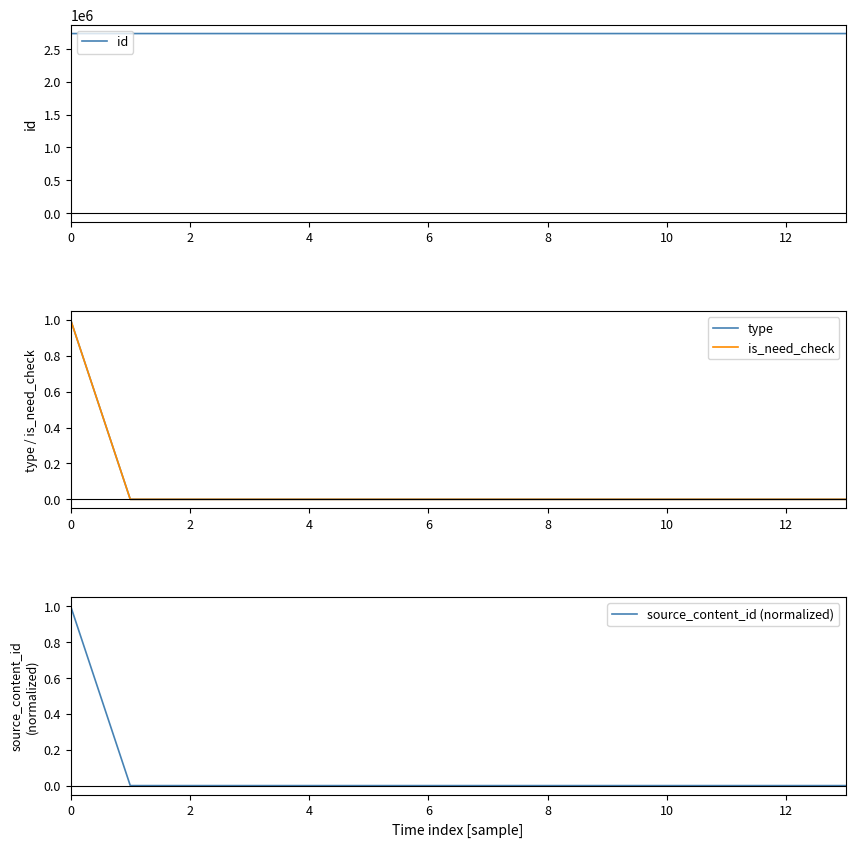

How many lines are shown in the chart?

4